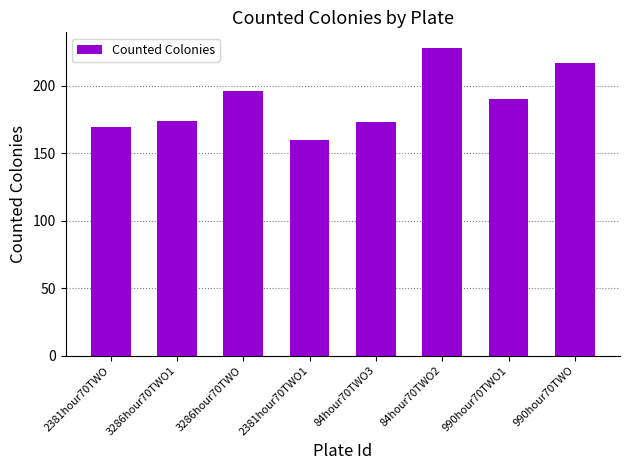

Reading right to left, list all the values displayed in this chart.

990hour70TWO=217	990hour70TWO1=190	84hour70TWO2=228	84hour70TWO3=173	2381hour70TWO1=160	3286hour70TWO=196	3286hour70TWO1=174	2381hour70TWO=169